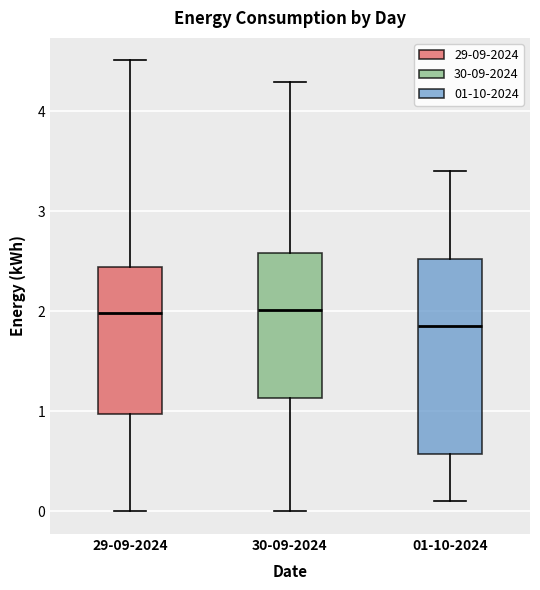

Reading left to right, transcribe this box plot: for each box, give where its median line is, the range the box spans, and where its two whiskers end, as read against the y-axis. The values are not printed on the chart, so give them approximately, as read against the axis.

29-09-2024: median 2.0, box 1.0 to 2.4, whiskers 0.0 to 4.5
30-09-2024: median 2.0, box 1.1 to 2.6, whiskers 0.0 to 4.3
01-10-2024: median 1.9, box 0.6 to 2.5, whiskers 0.1 to 3.4